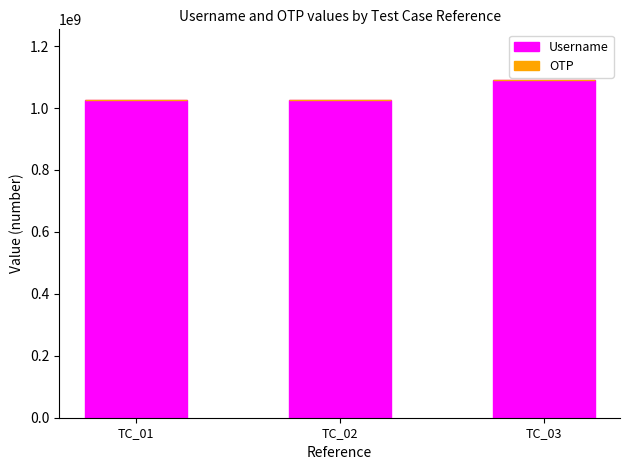

What is the sum of all Username values?

3140644265